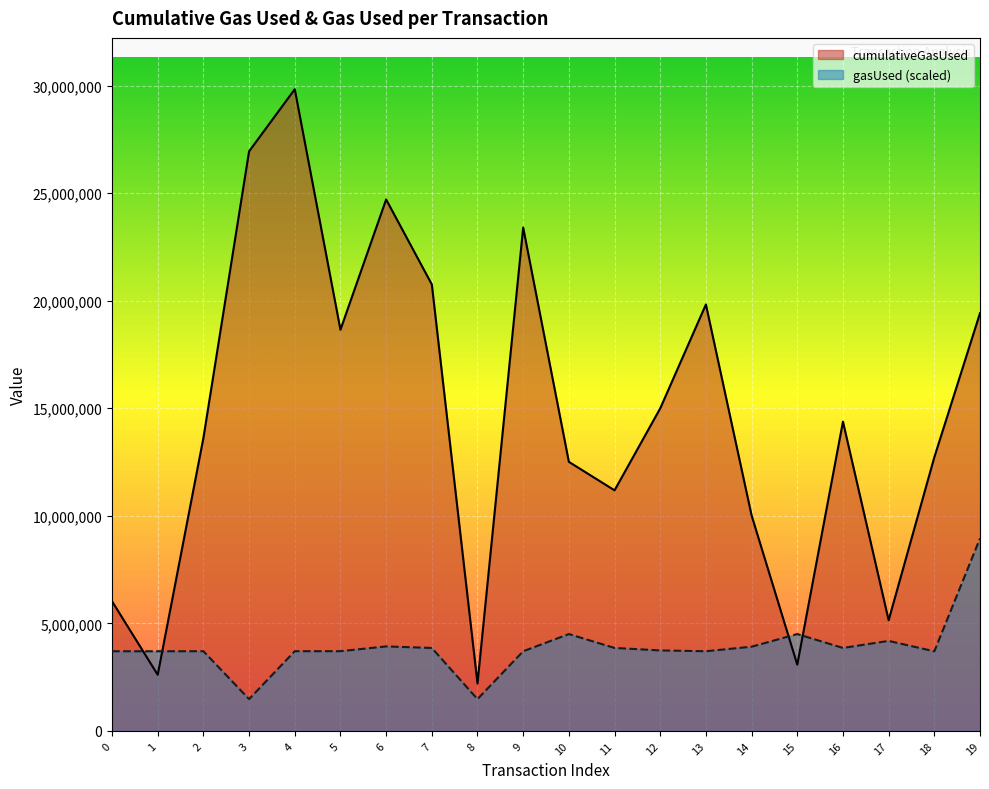

True or false: gasUsed has a value of 1193099.2 at 9.

False